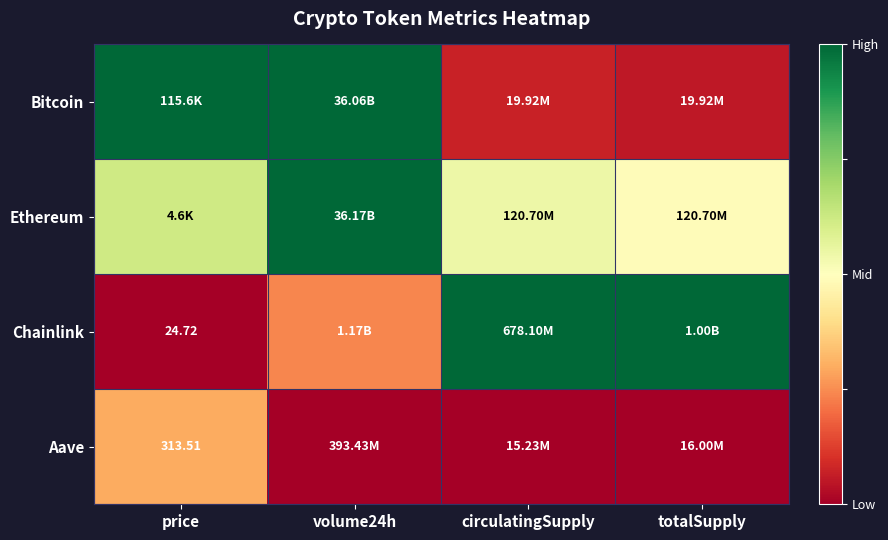

At which label is Bitcoin closest to 0?

totalSupply